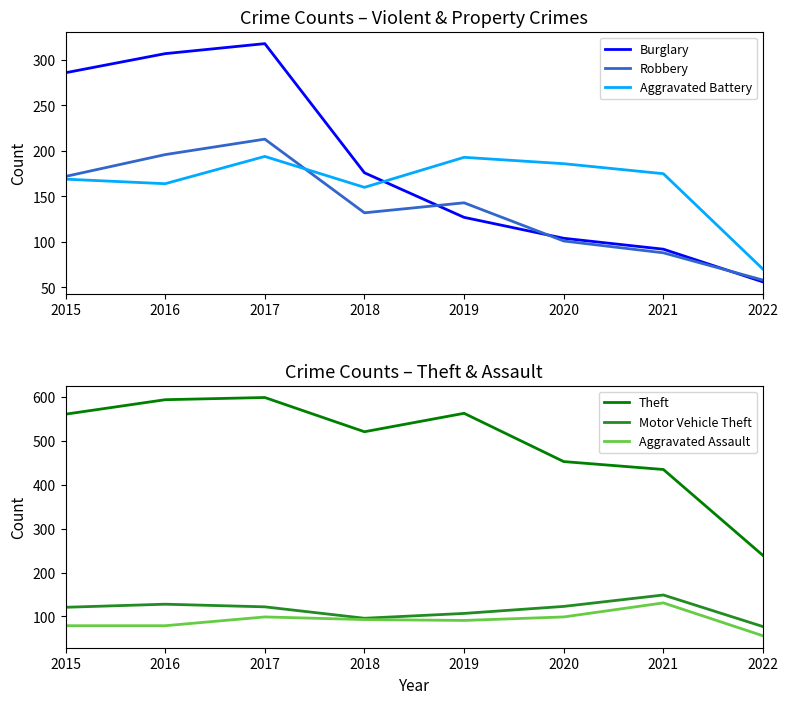

At how many categories does at least one series exceed 555?

4